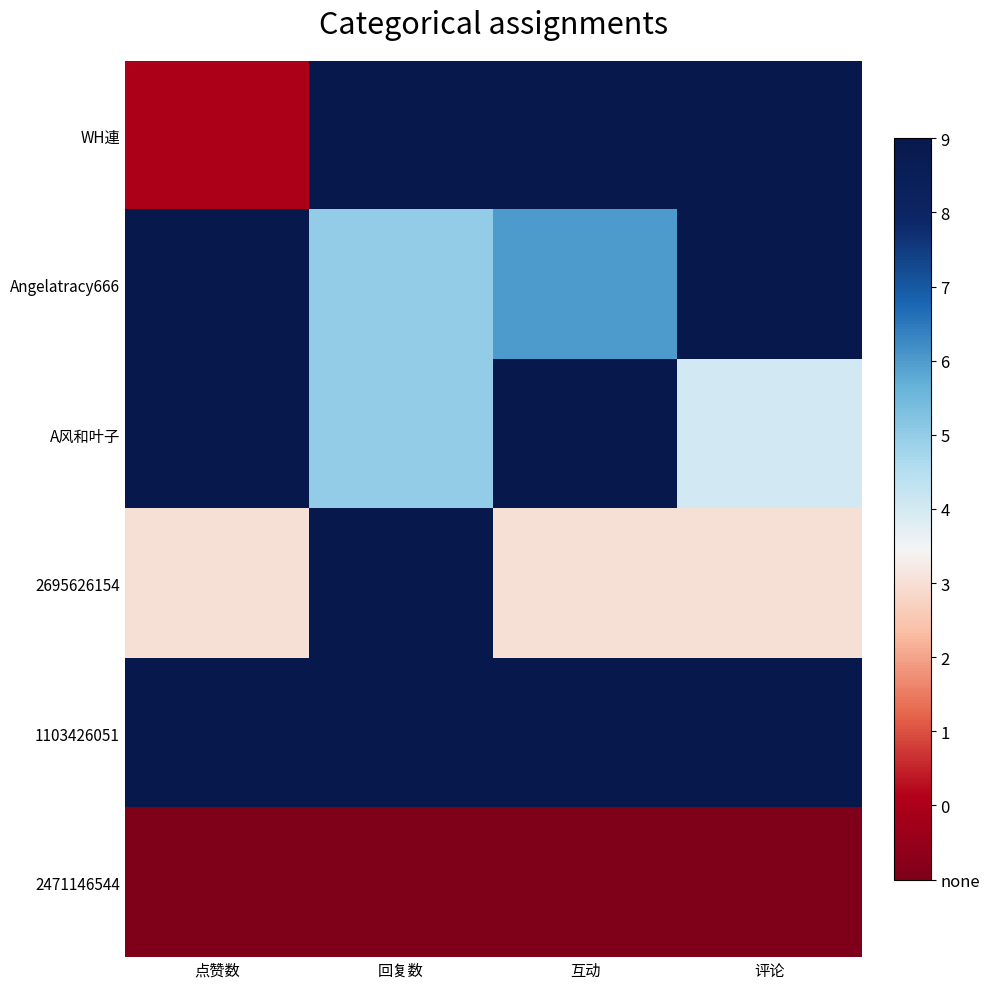

Rank the series by their maximum value, from lowest to highest.

2471146544, WH連, Angelatracy666, A风和叶子, 2695626154, 1103426051